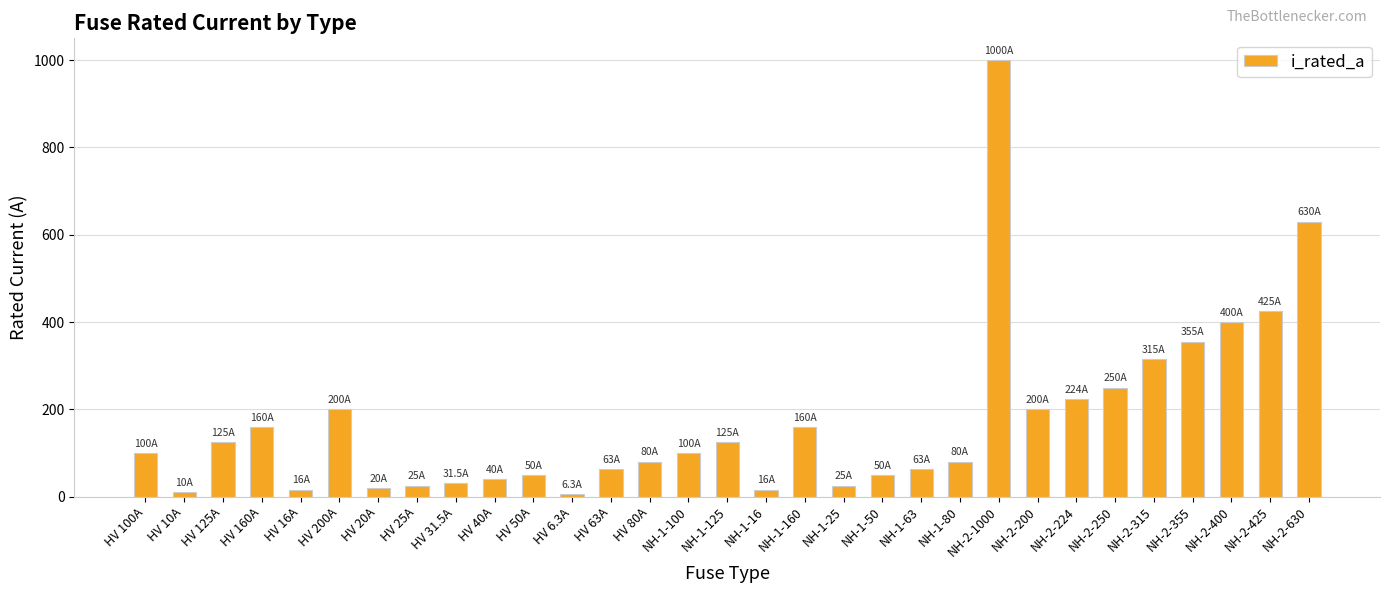

What is the label of the 2nd bar from the left?

HV 10A